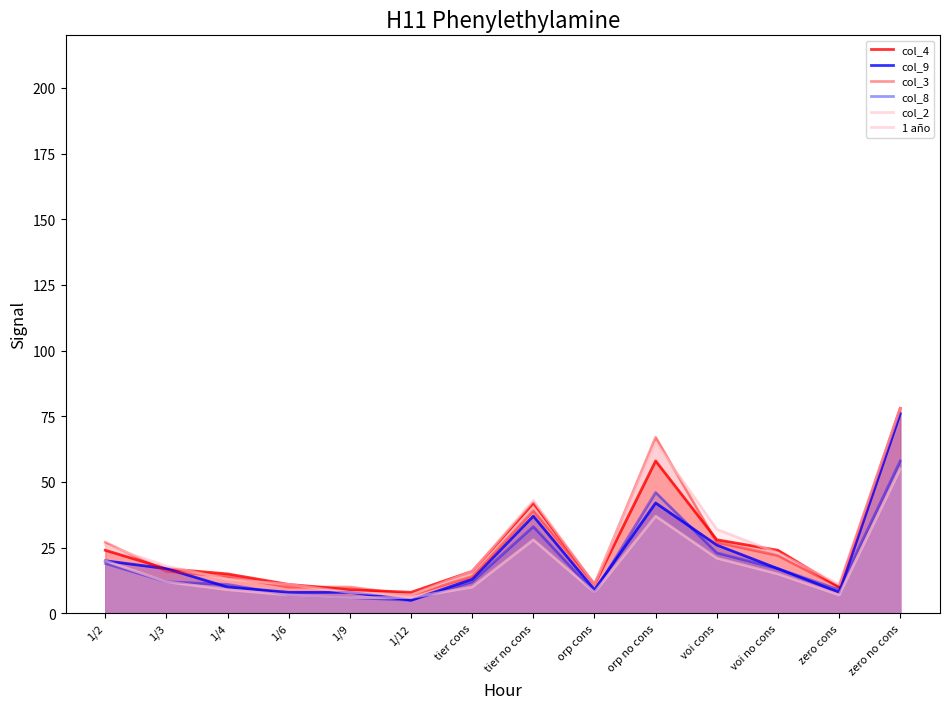

How many interior local peaks does the 1 año series have?

2